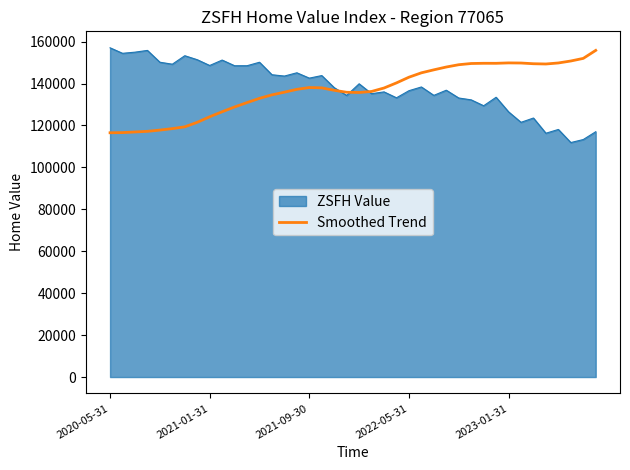

What is the minimum value for Smoothed Trend?

116521.5